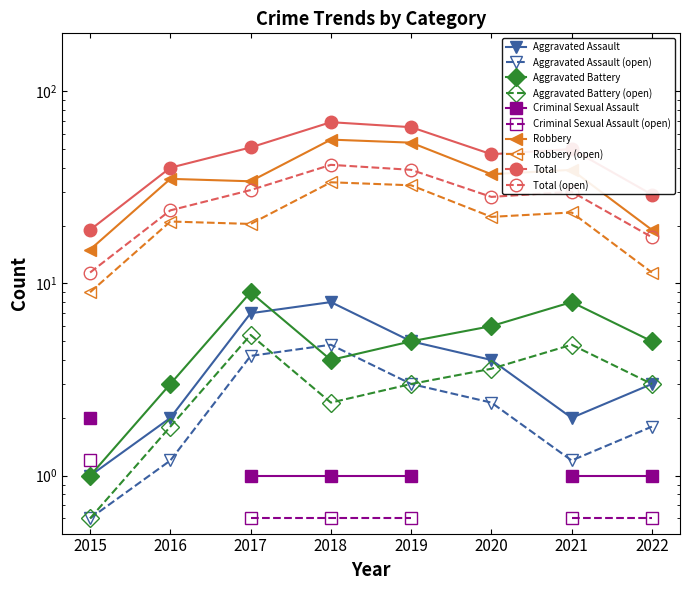

At which label is Total closest to 44?

2020